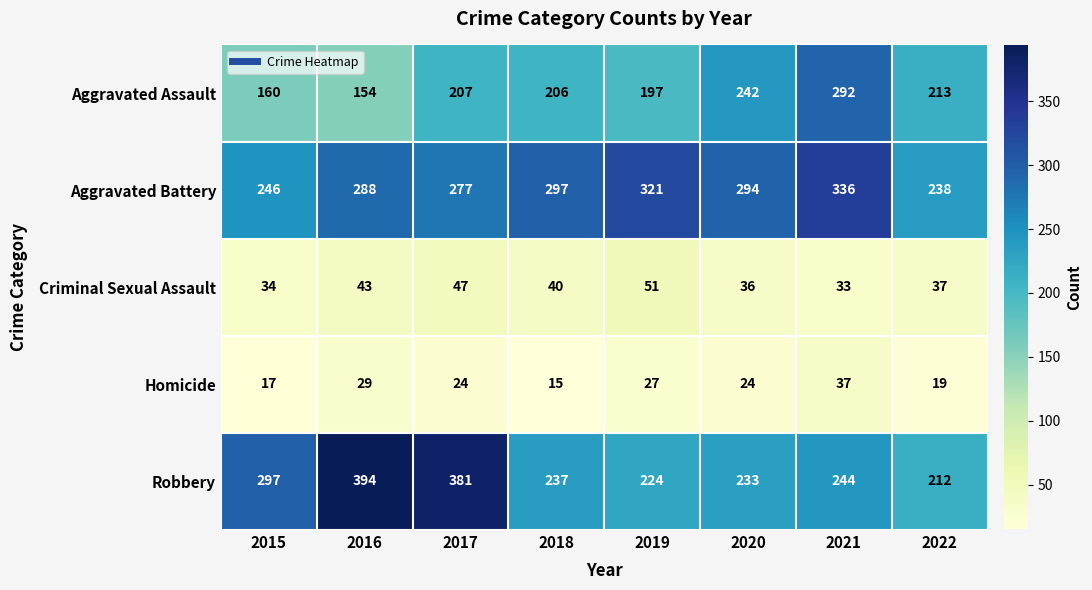

What is the minimum value for Robbery?

212